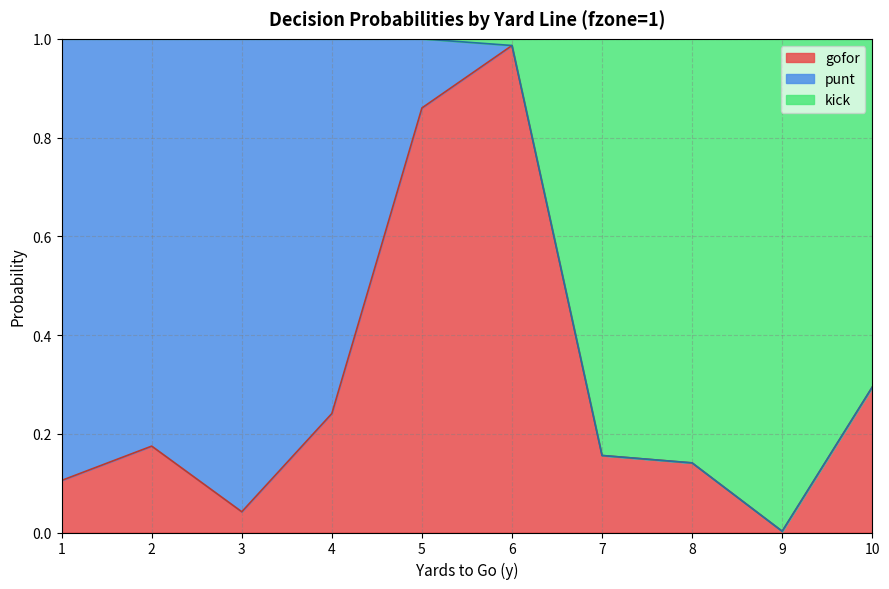

What is the value of the gofor point at the 7th from the left?

0.2